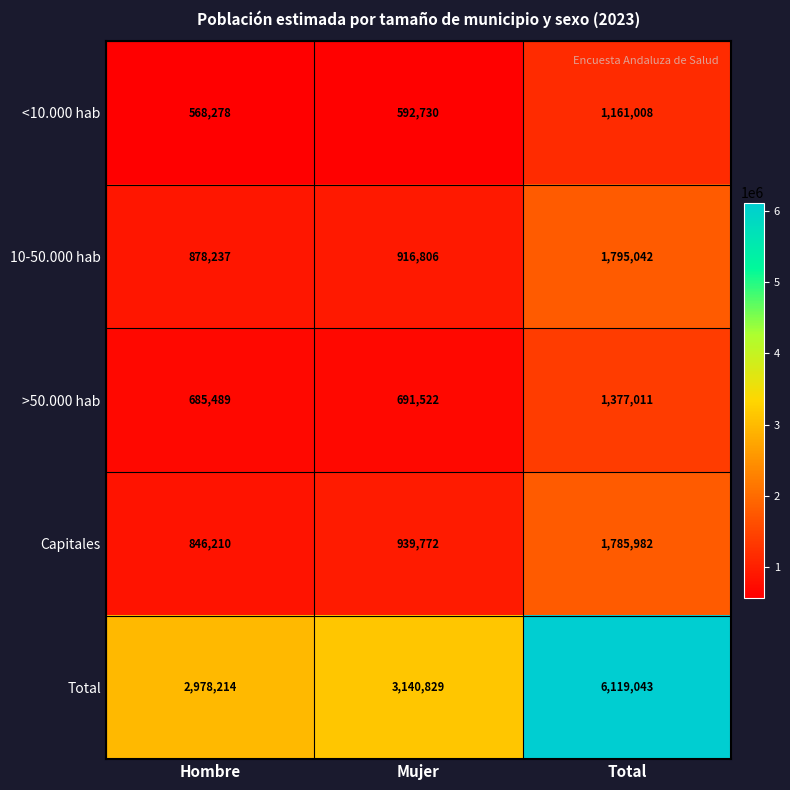

Reading left to right, extract all data points from this chart.

<10.000 hab: Hombre=568278	Mujer=592730	Total=1161008
10-50.000 hab: Hombre=878237	Mujer=916806	Total=1795042
>50.000 hab: Hombre=685489	Mujer=691522	Total=1377011
Capitales: Hombre=846210	Mujer=939772	Total=1785982
Total: Hombre=2978214	Mujer=3140829	Total=6119043